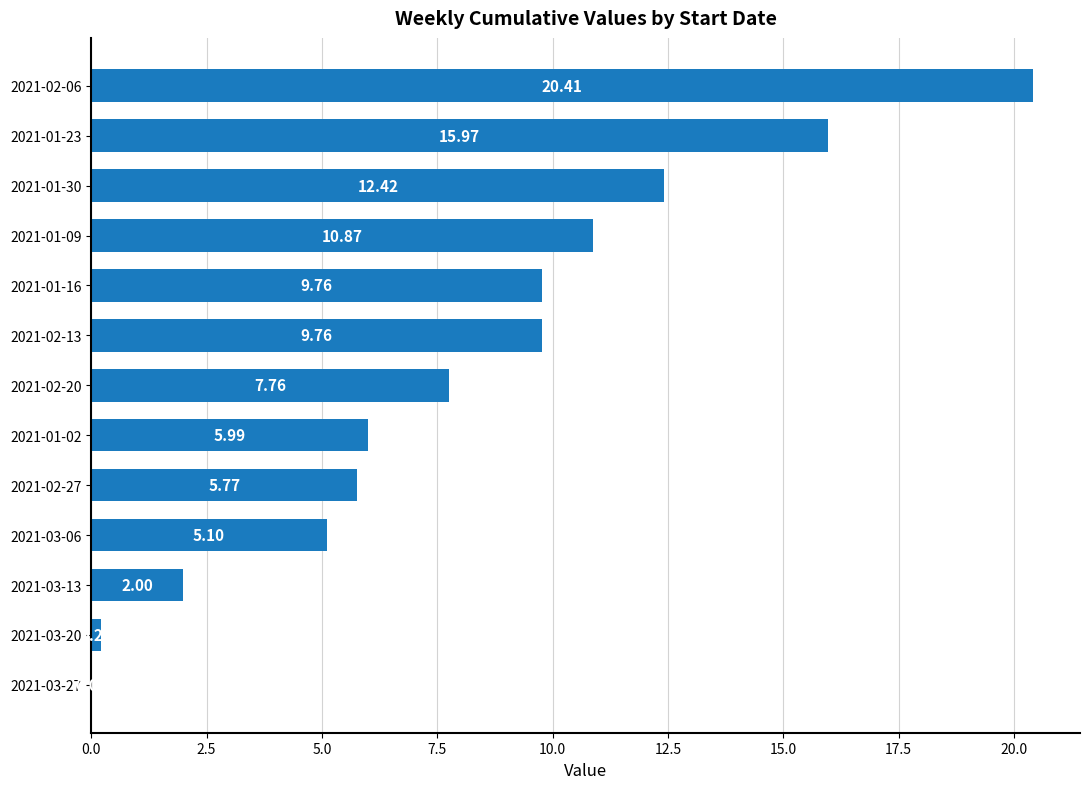

How many series are shown in this chart?

1